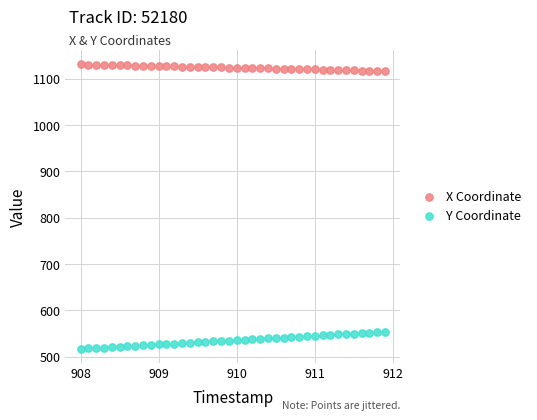

Which series contains the lowest Y value?

Y Coordinate